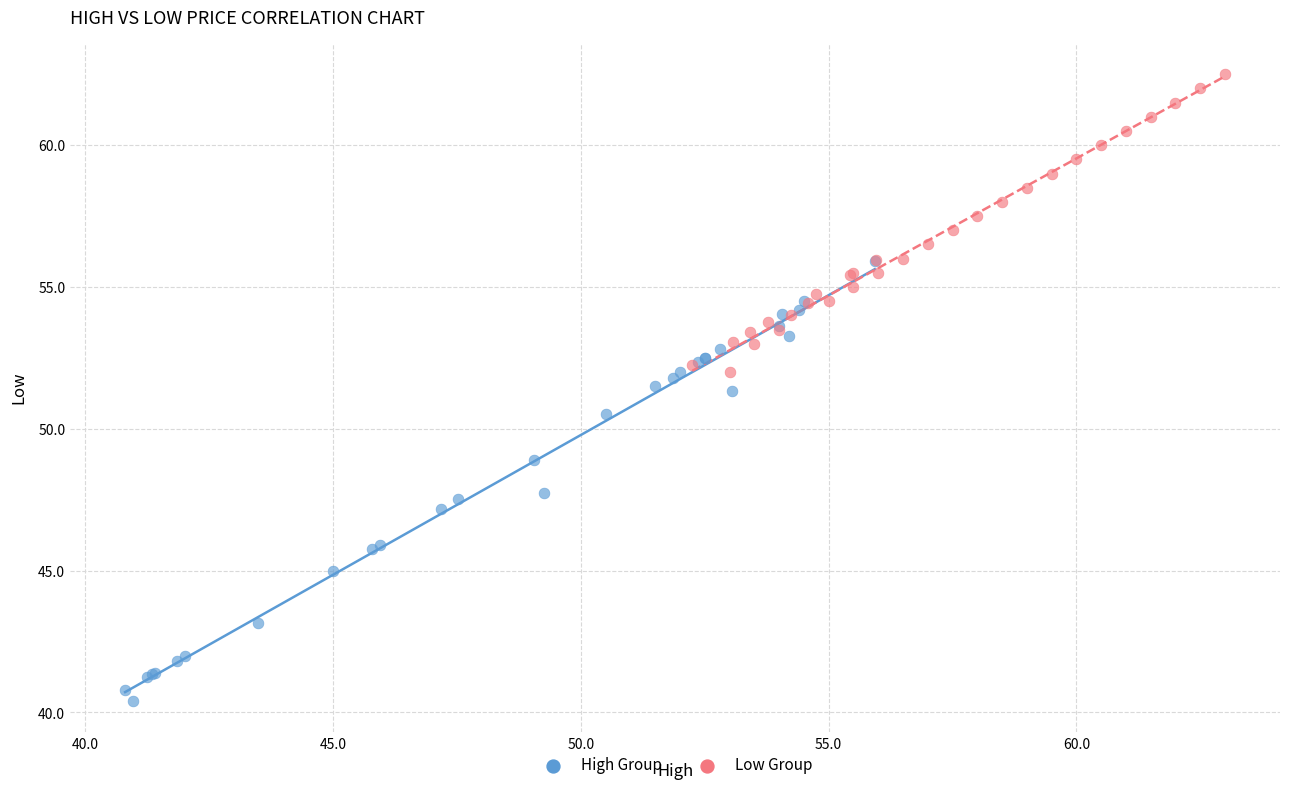

Which series has the largest Y range (max minus min)?

High Group